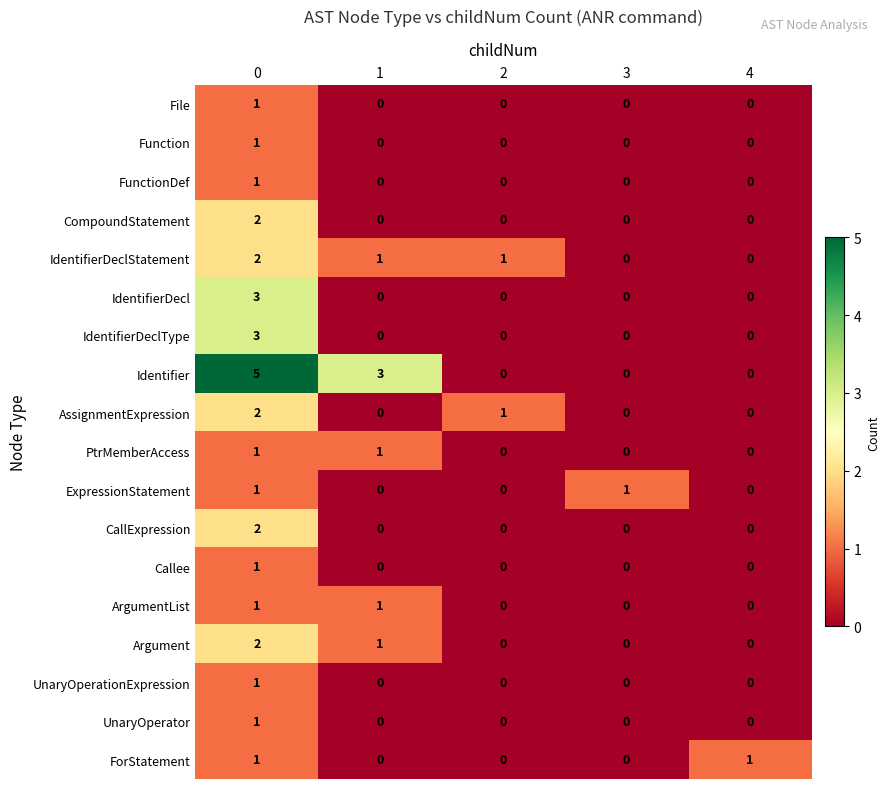

What is the greatest value displayed?

5